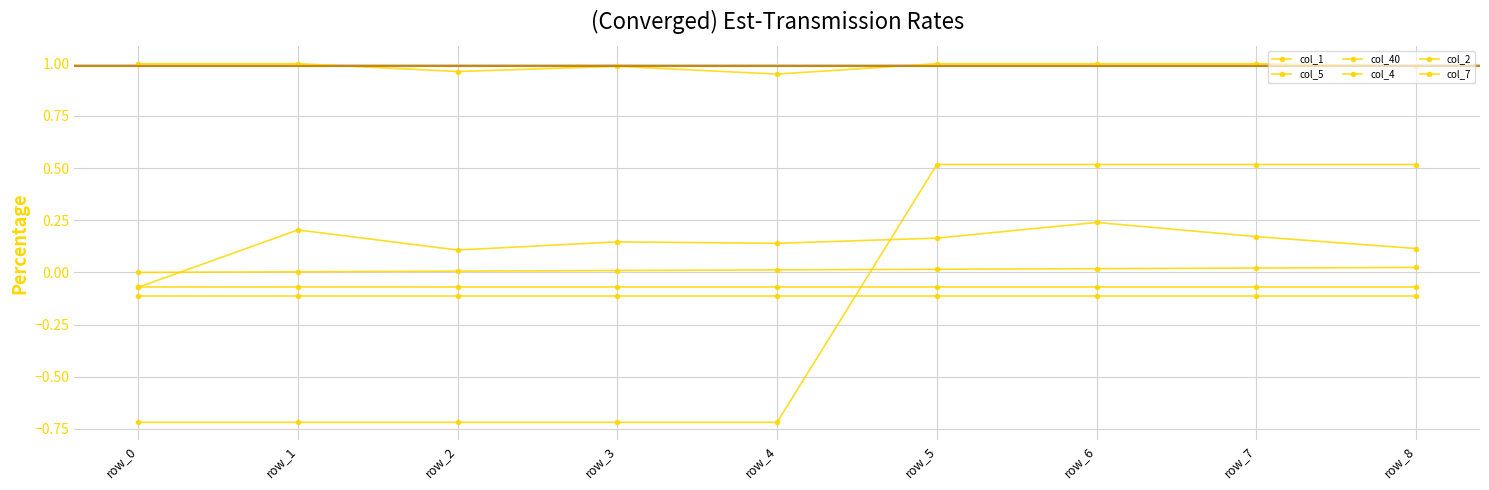

What is the smallest value displayed?

-0.7